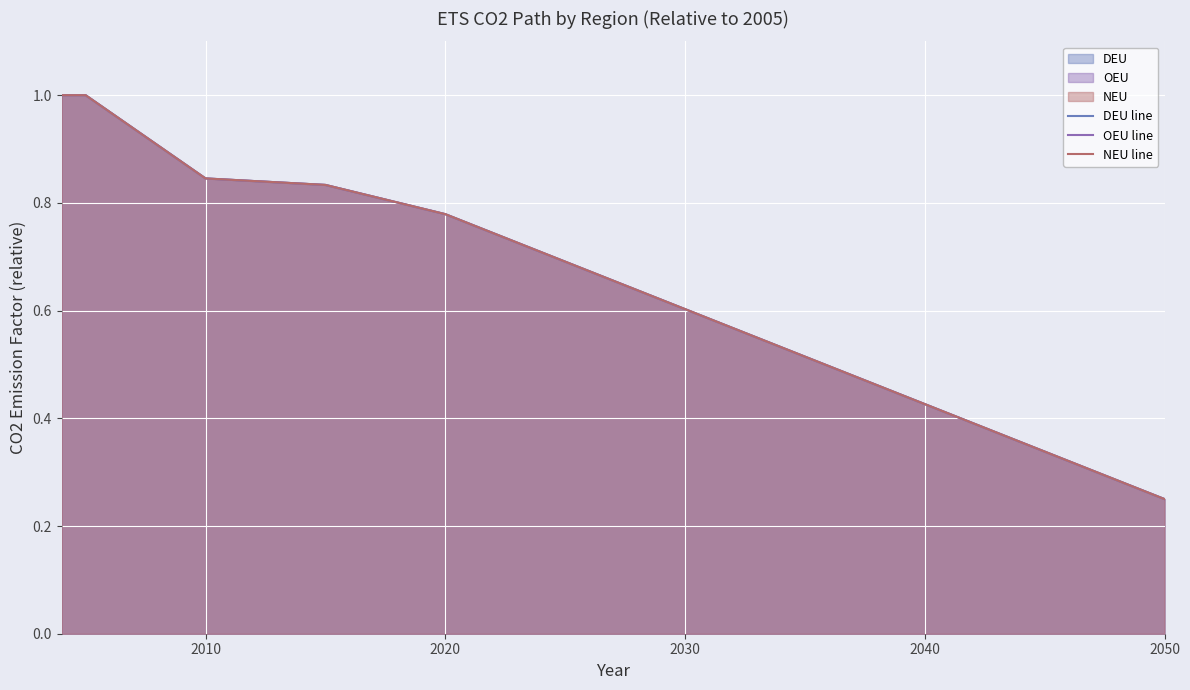

How many data points does each series have?

11